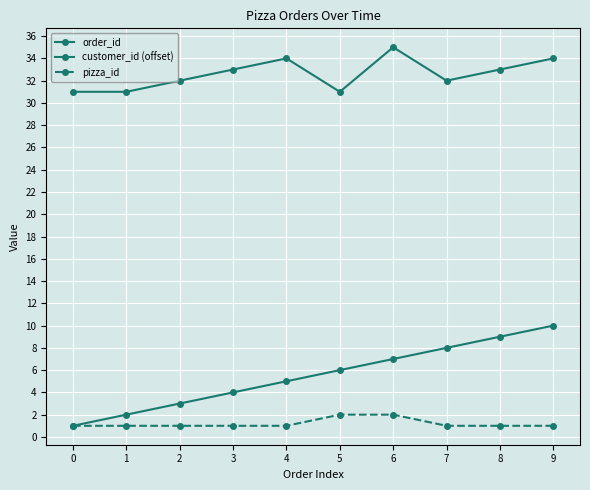

Does the chart have visible grid lines?

Yes